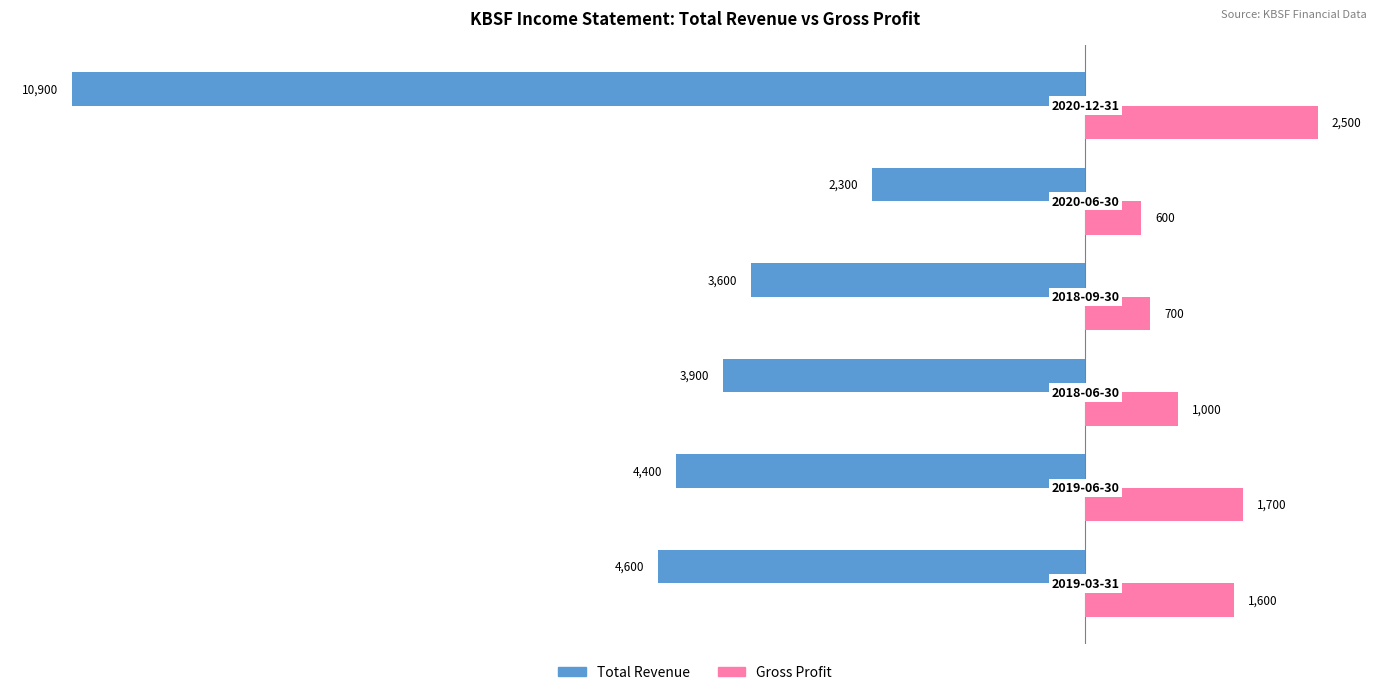

Which series has the largest range (max minus min)?

Total Revenue